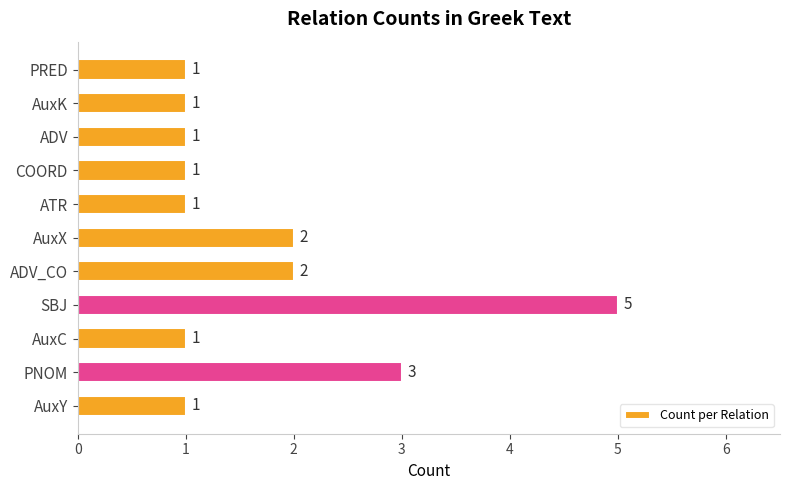

True or false: the data shows 1 at ADV.

True